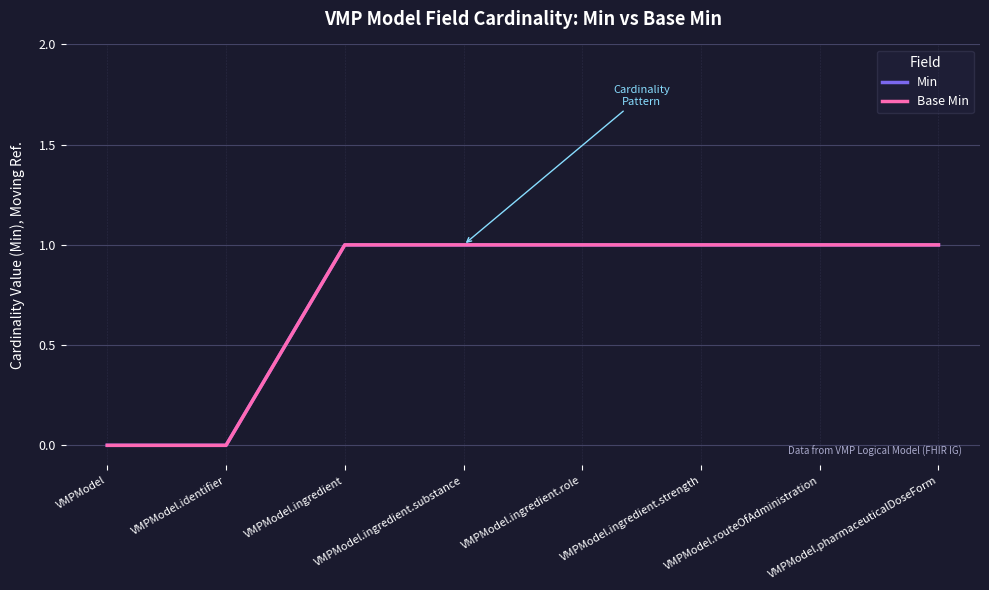

How many lines are shown in the chart?

2